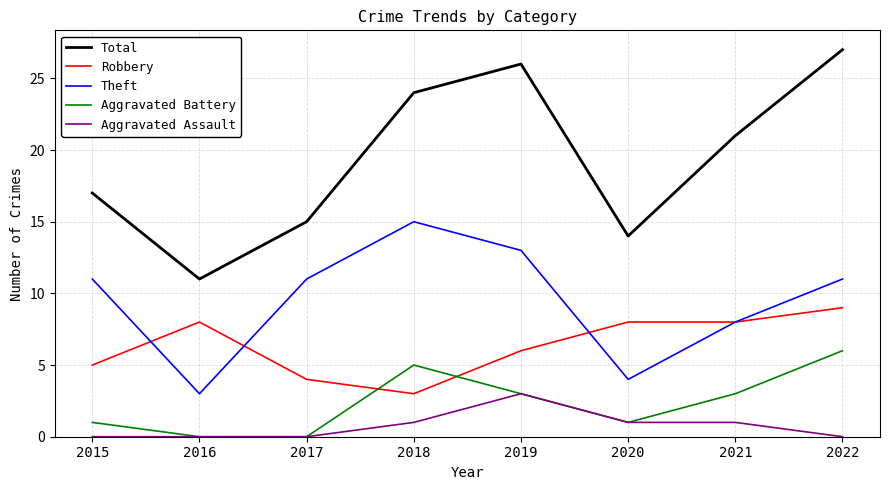

Is the value of Theft at 2017 greater than the value of Aggravated Battery at 2018?

Yes